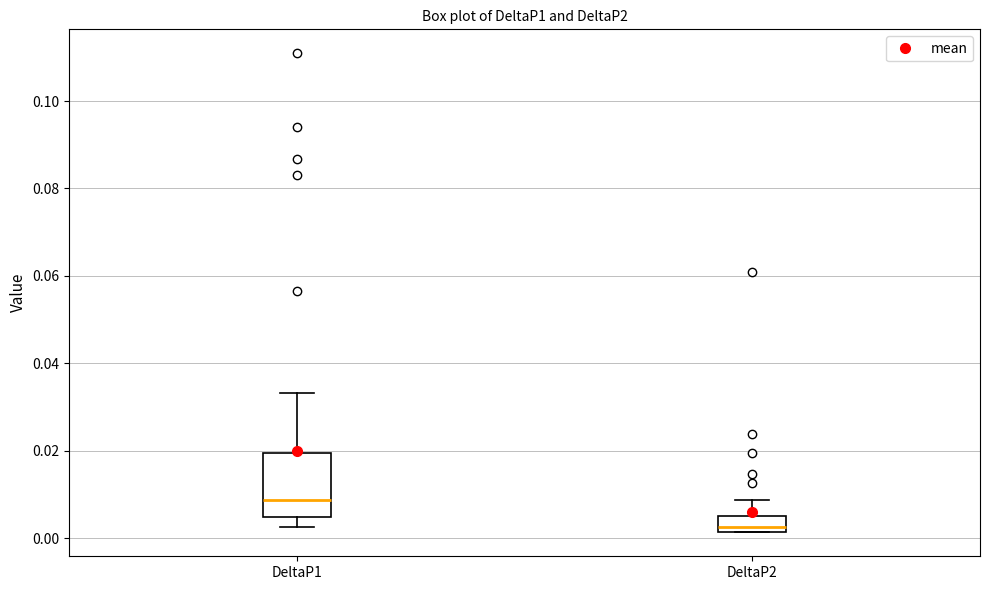

Comparing the boxes themselves (not the whiskers), which one is the tallest?

DeltaP1